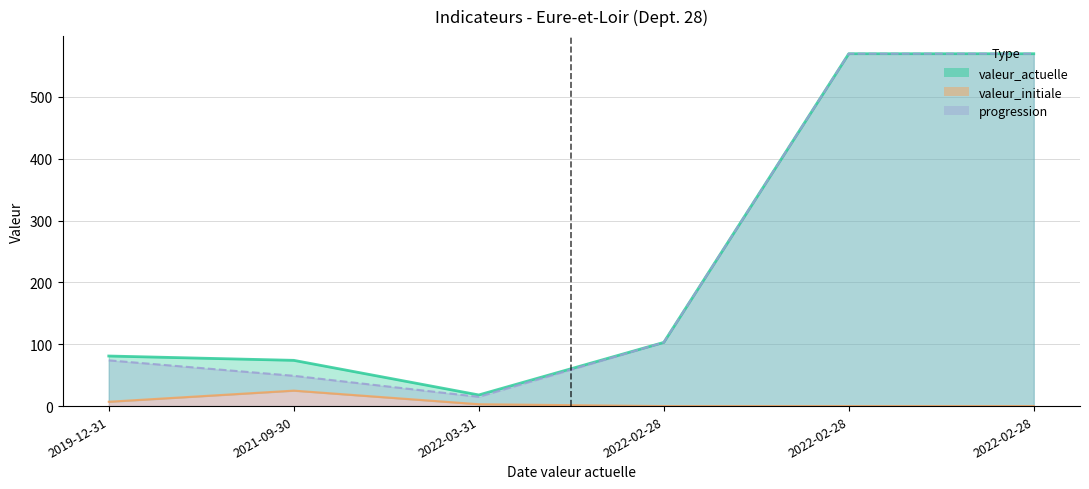

At 2021-09-30, list the series in order from largest to smallest.

valeur_actuelle, progression, valeur_initiale